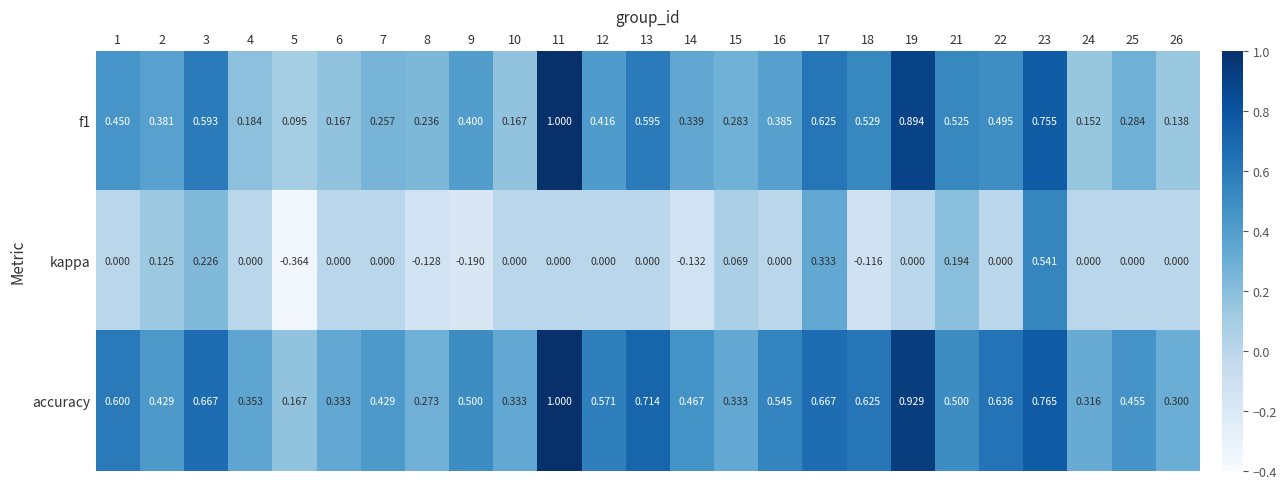

At which category is the sum across all series the highest?

23